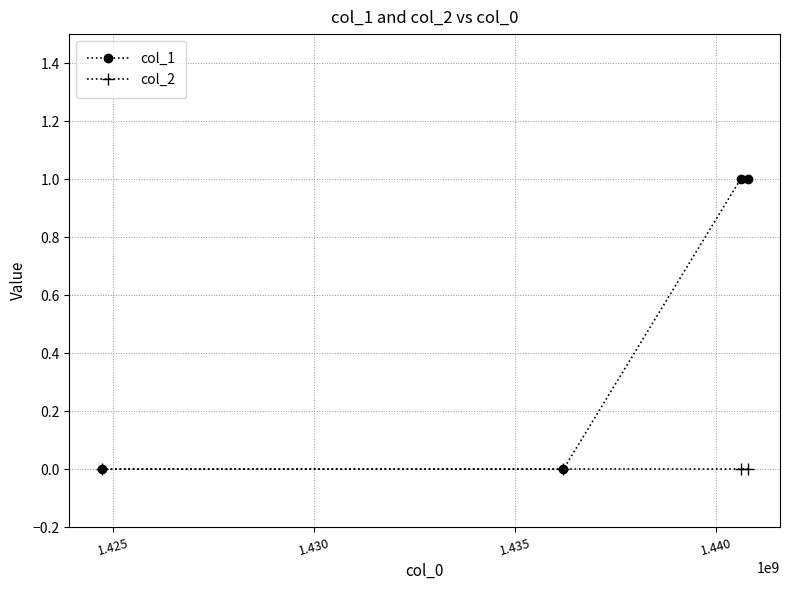

Which series has the largest total across all categories?

col_1